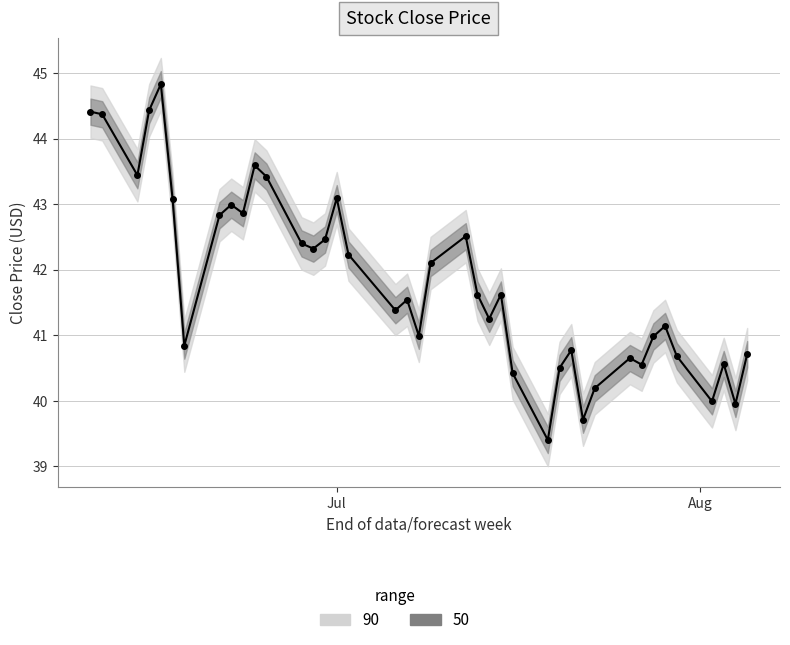

Count the number of categories in the chart.

40